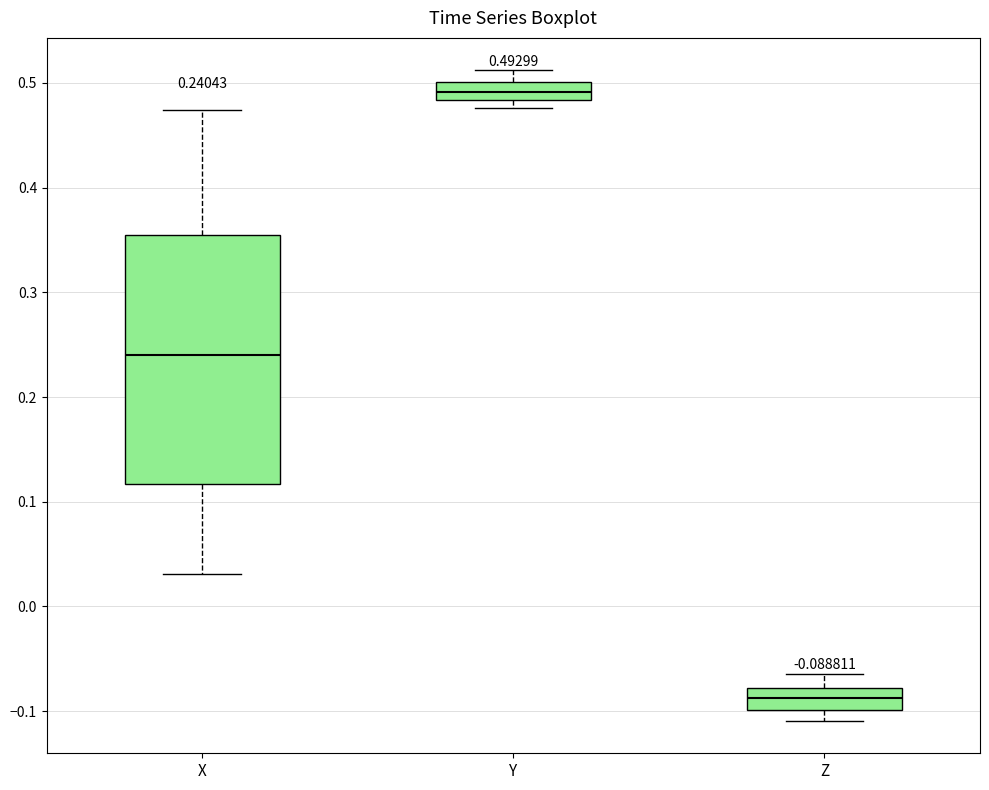

Which box is the tallest, from its lower edge to its upper edge?

X